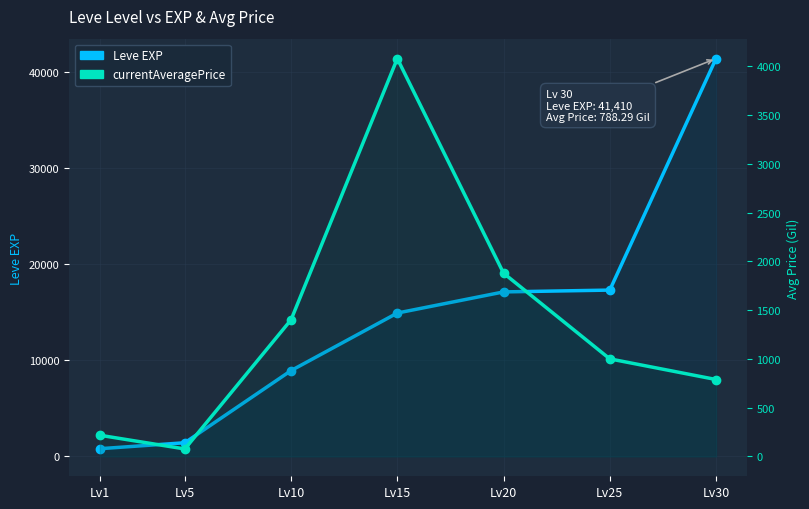

What are all the series names shown in the legend?

Leve EXP, currentAveragePrice